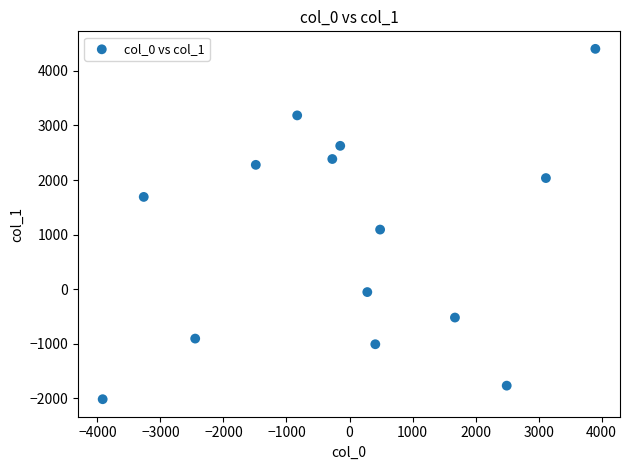

What Y value in the scatter plot is closest to 1193?

1092.3